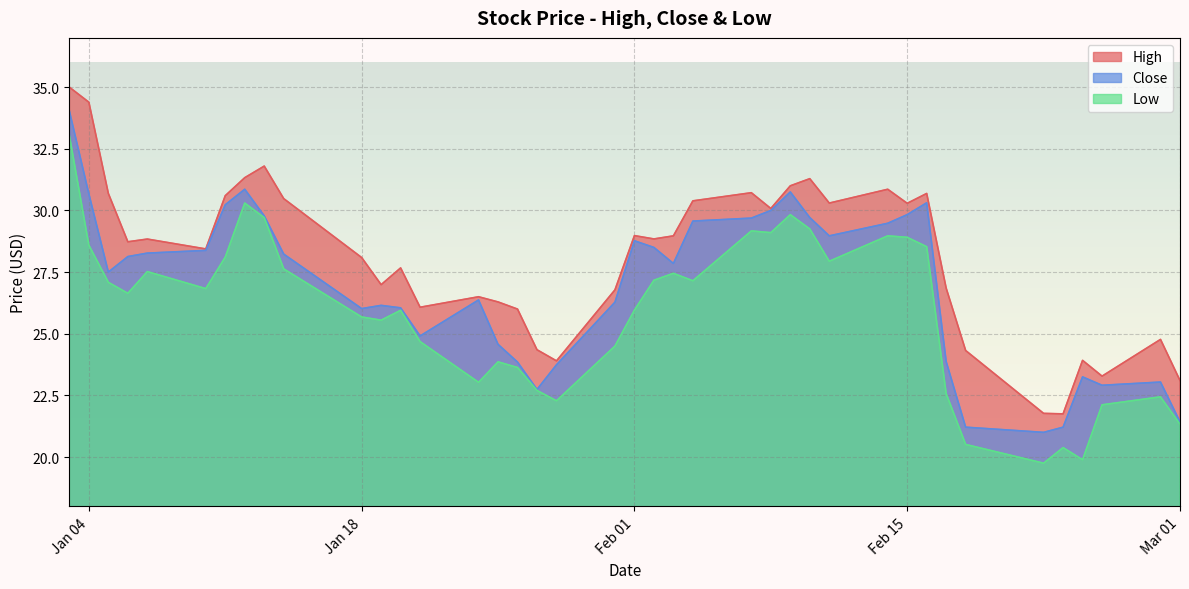

In Low, how many points are lower than both neighbors (excluding endpoints)?

10